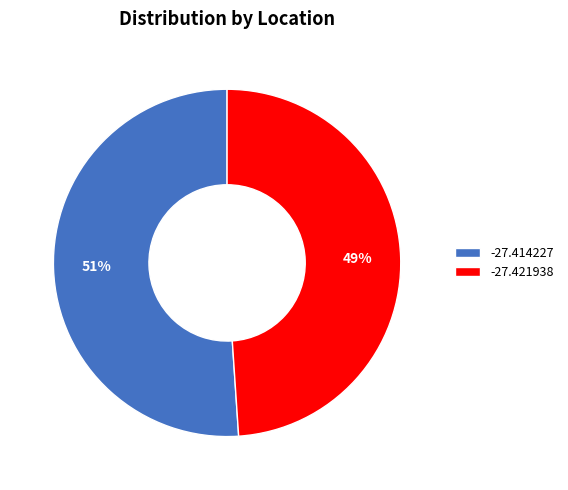

Is there a majority slice in this chart?

Yes